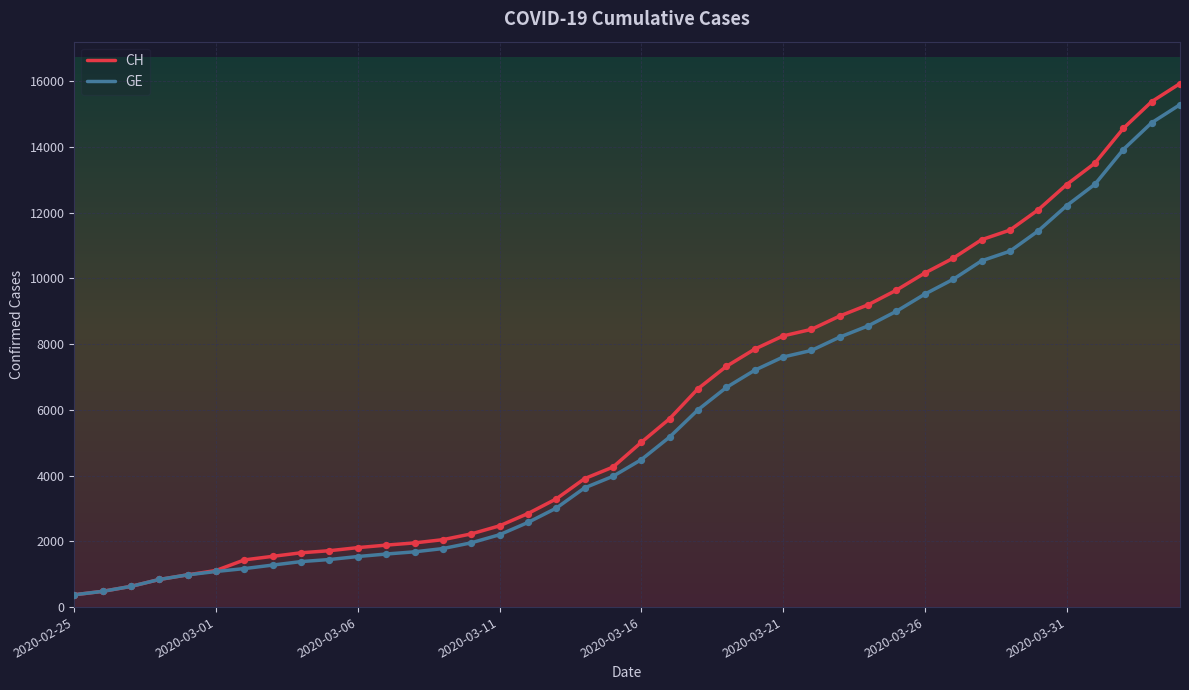

Which series has the widest spread of values?

CH